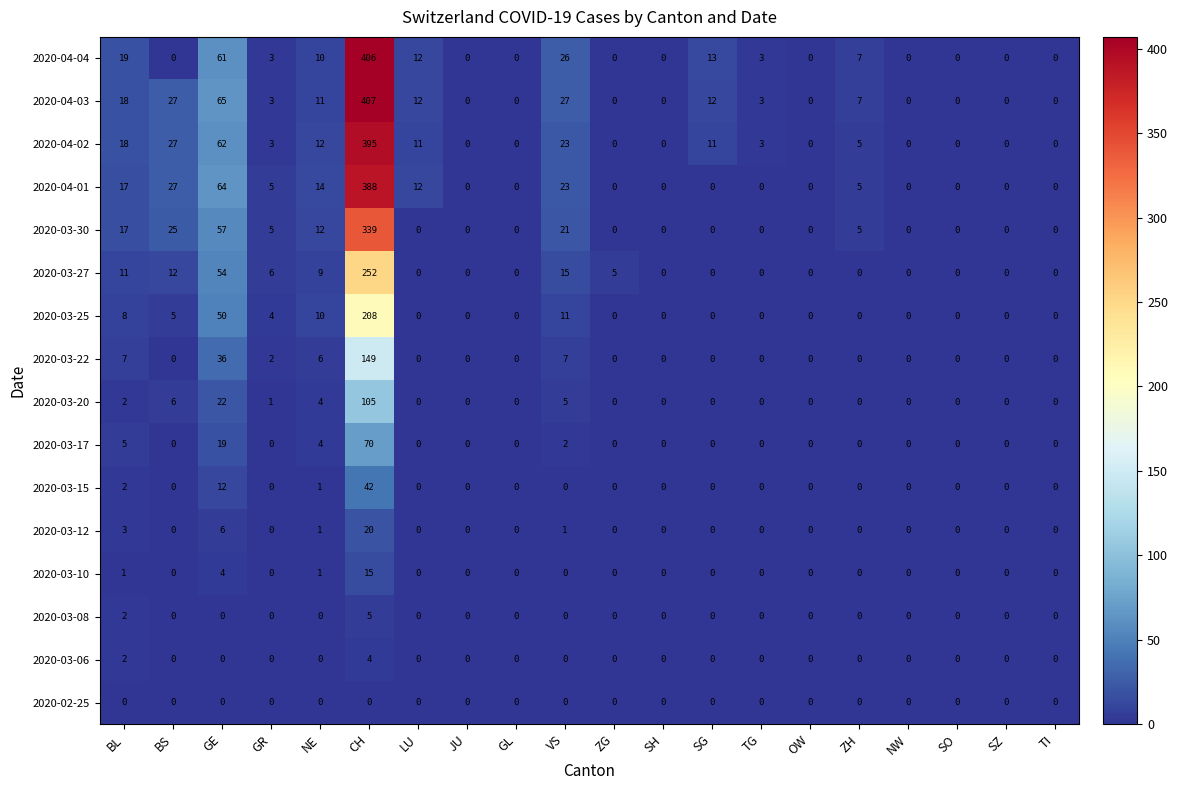

How many positive values does the 2020-04-02 series have?

11